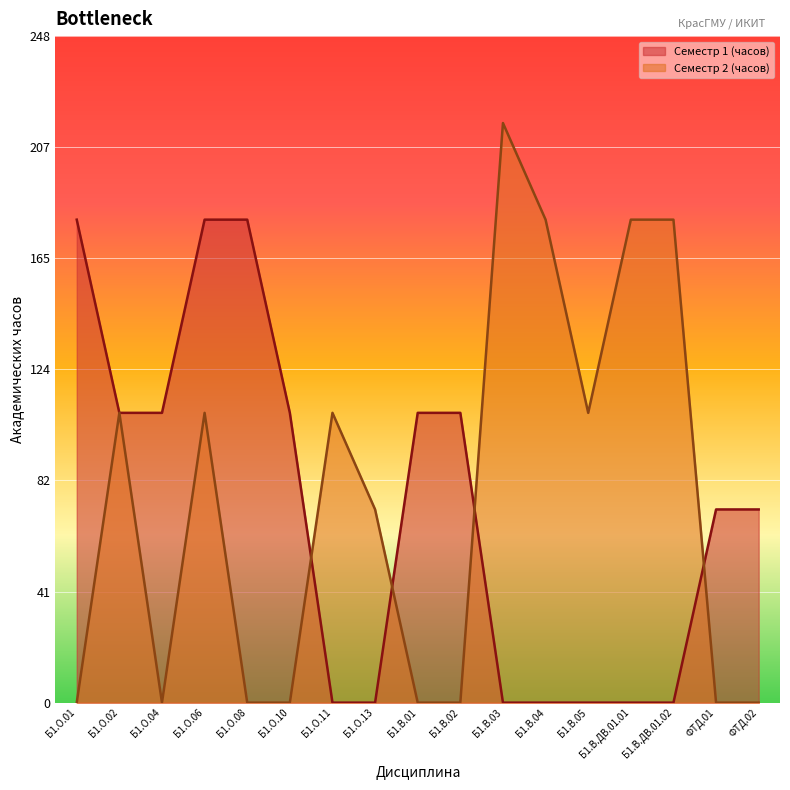

Reading left to right, list all the values displayed in this chart.

Семестр 1 (часов): Б1.О.01=180	Б1.О.02=108	Б1.О.04=108	Б1.О.06=180	Б1.О.08=180	Б1.О.10=108	Б1.О.11=0	Б1.О.13=0	Б1.В.01=108	Б1.В.02=108	Б1.В.03=0	Б1.В.04=0	Б1.В.05=0	Б1.В.ДВ.01.01=0	Б1.В.ДВ.01.02=0	ФТД.01=72	ФТД.02=72
Семестр 2 (часов): Б1.О.01=0	Б1.О.02=108	Б1.О.04=0	Б1.О.06=108	Б1.О.08=0	Б1.О.10=0	Б1.О.11=108	Б1.О.13=72	Б1.В.01=0	Б1.В.02=0	Б1.В.03=216	Б1.В.04=180	Б1.В.05=108	Б1.В.ДВ.01.01=180	Б1.В.ДВ.01.02=180	ФТД.01=0	ФТД.02=0